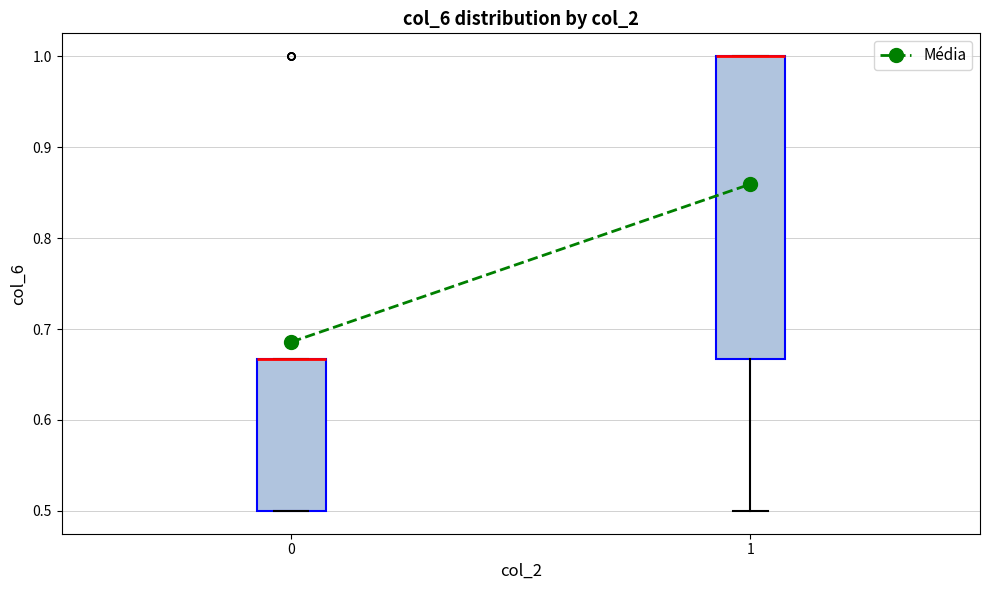

Reading left to right, transcribe this box plot: for each box, give where its median line is, the range the box spans, and where its two whiskers end, as read against the y-axis. The values are not printed on the chart, so give them approximately, as read against the axis.

0: median 0.67 (drawn on the box's upper edge), box 0.50 to 0.67, whiskers 0.50 to 0.67
1: median 1.00 (drawn on the box's upper edge), box 0.67 to 1.00, whiskers 0.50 to 1.00